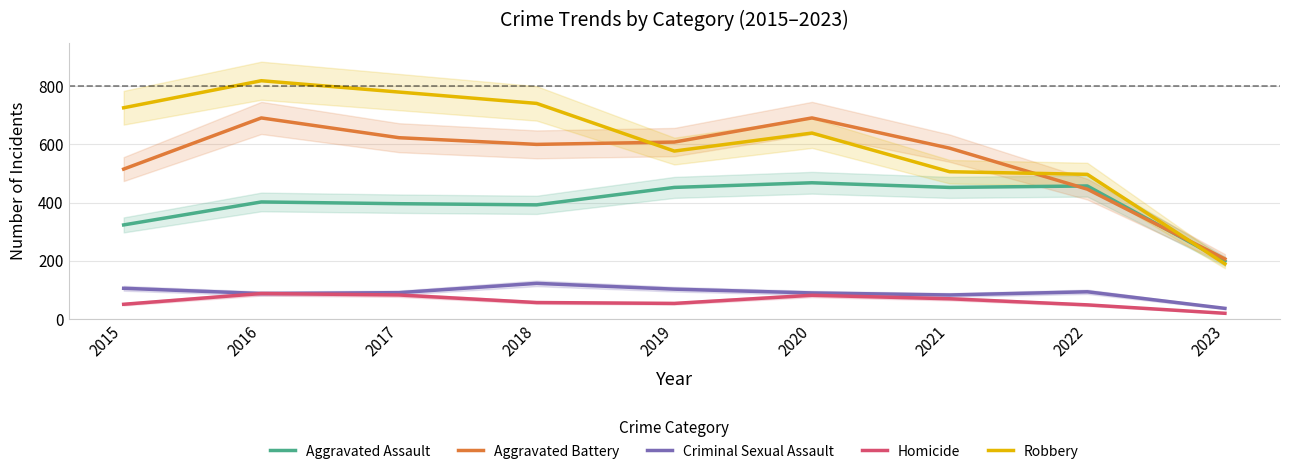

At which category is the sum across all series the highest?

2016